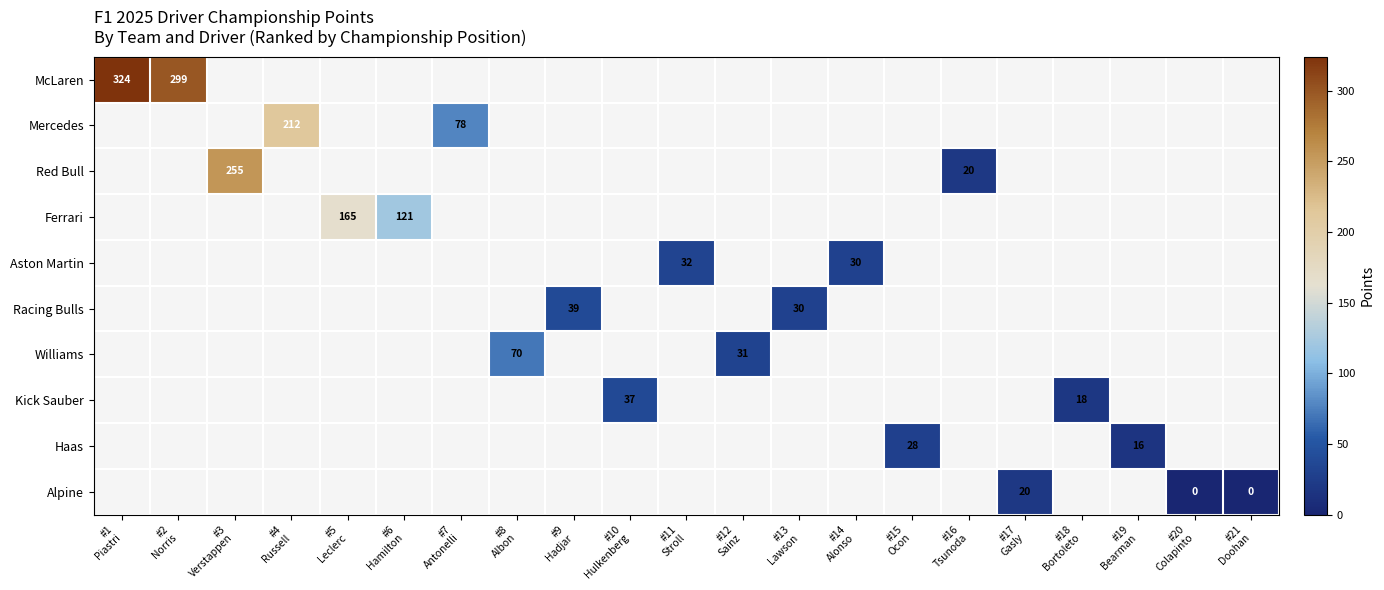

Which has a higher value, #15
Ocon or #13
Lawson?

#13
Lawson